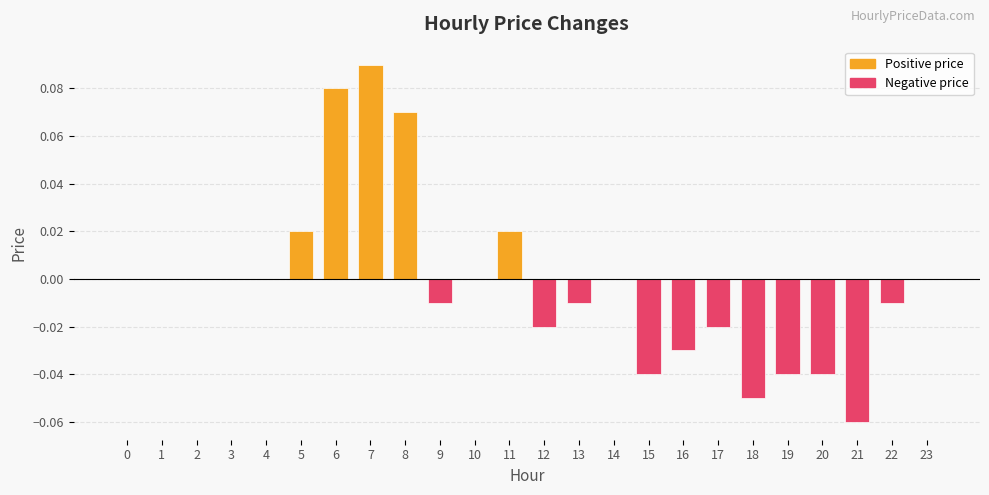

Is it true that the value at 20 is -0.1?

False